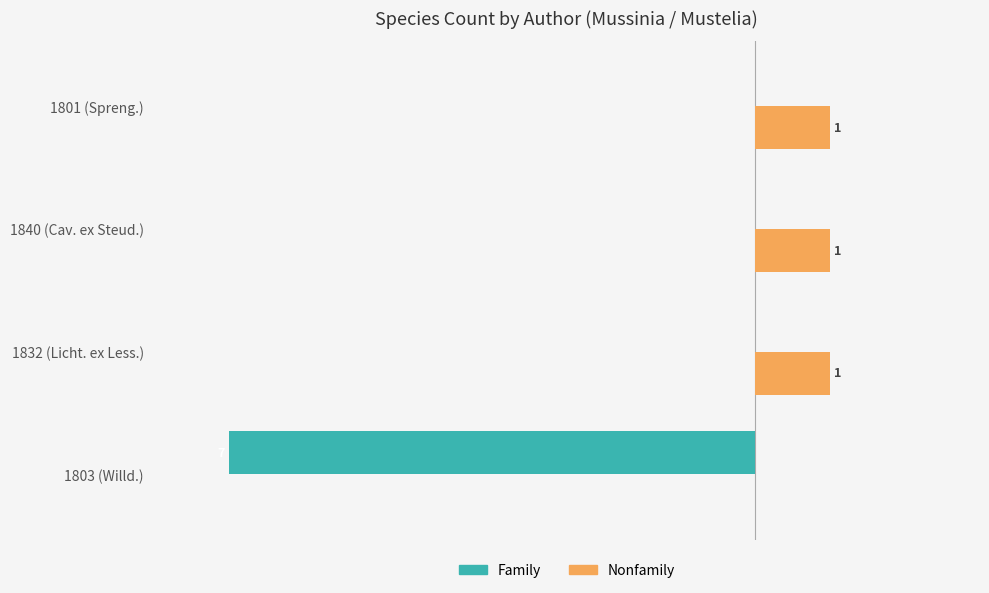

Where is Nonfamily nearest to the value 0?

1803 (Willd.)